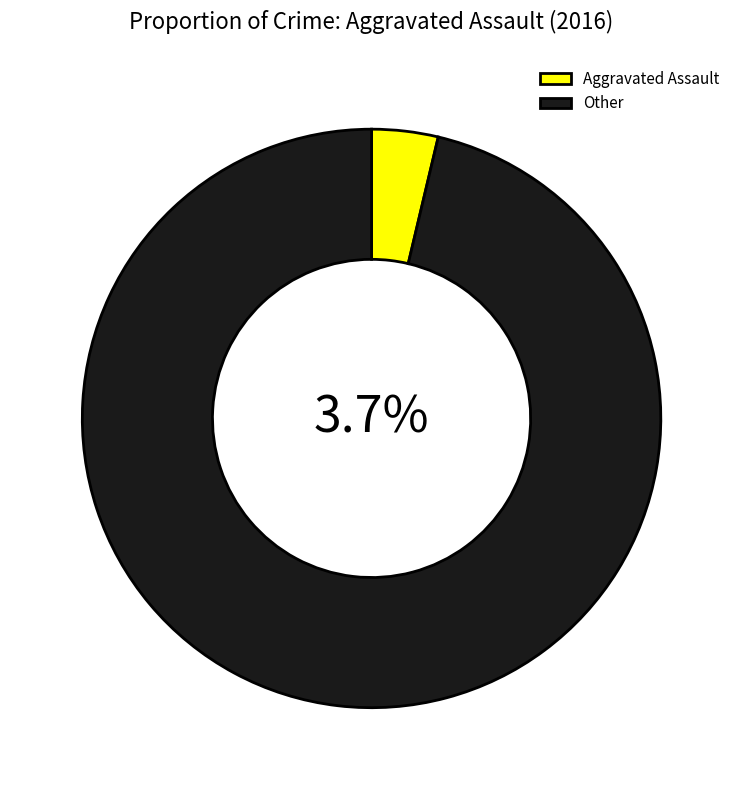

Count the number of slices in the pie.

5